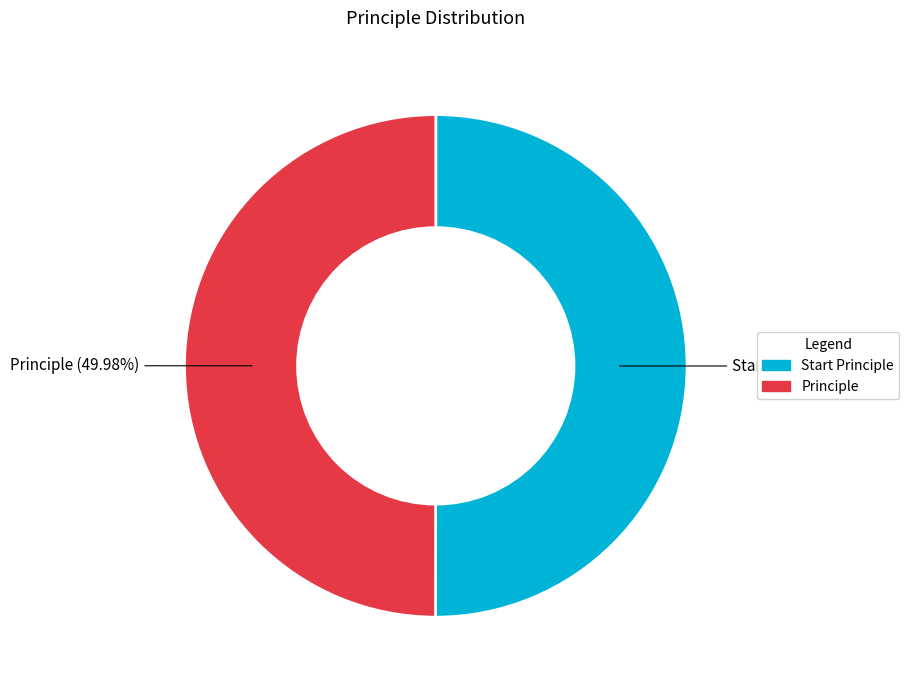

True or false: Principle accounts for 36% of the total.

False